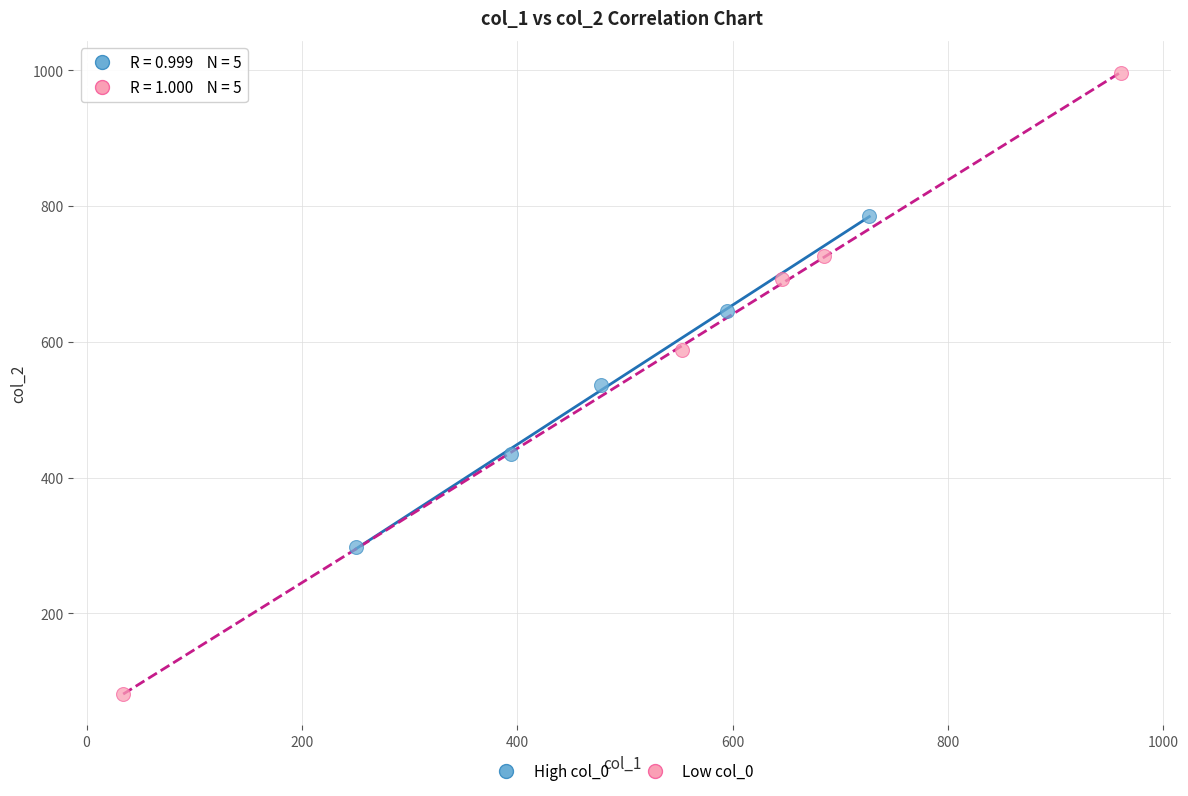

Which series contains the lowest Y value?

Low col_0